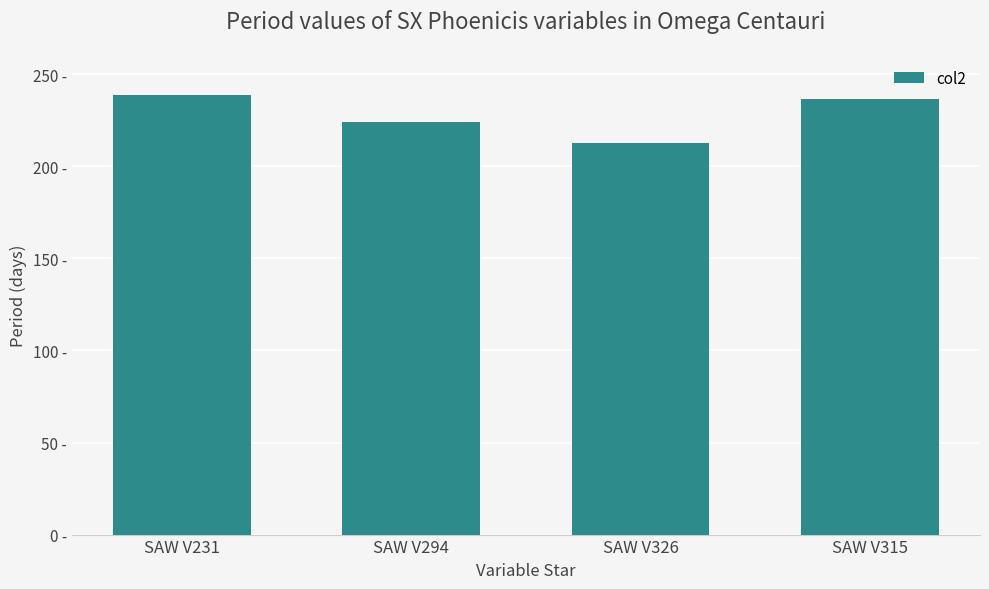

Are the bars horizontal?

No